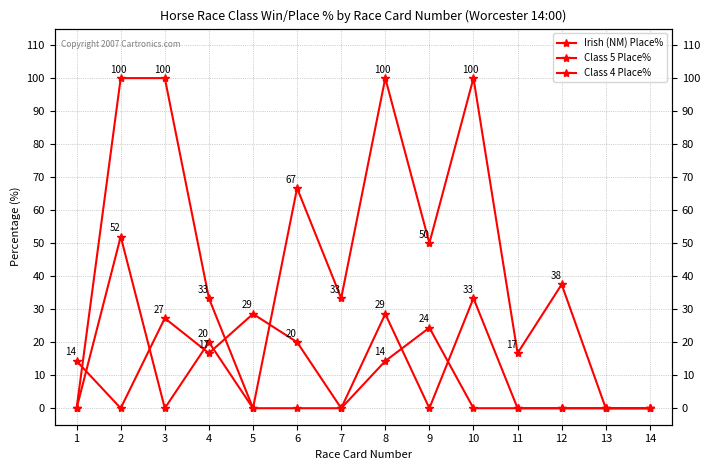

Which series changed the most between 3 and 6?

Class 5 Place%